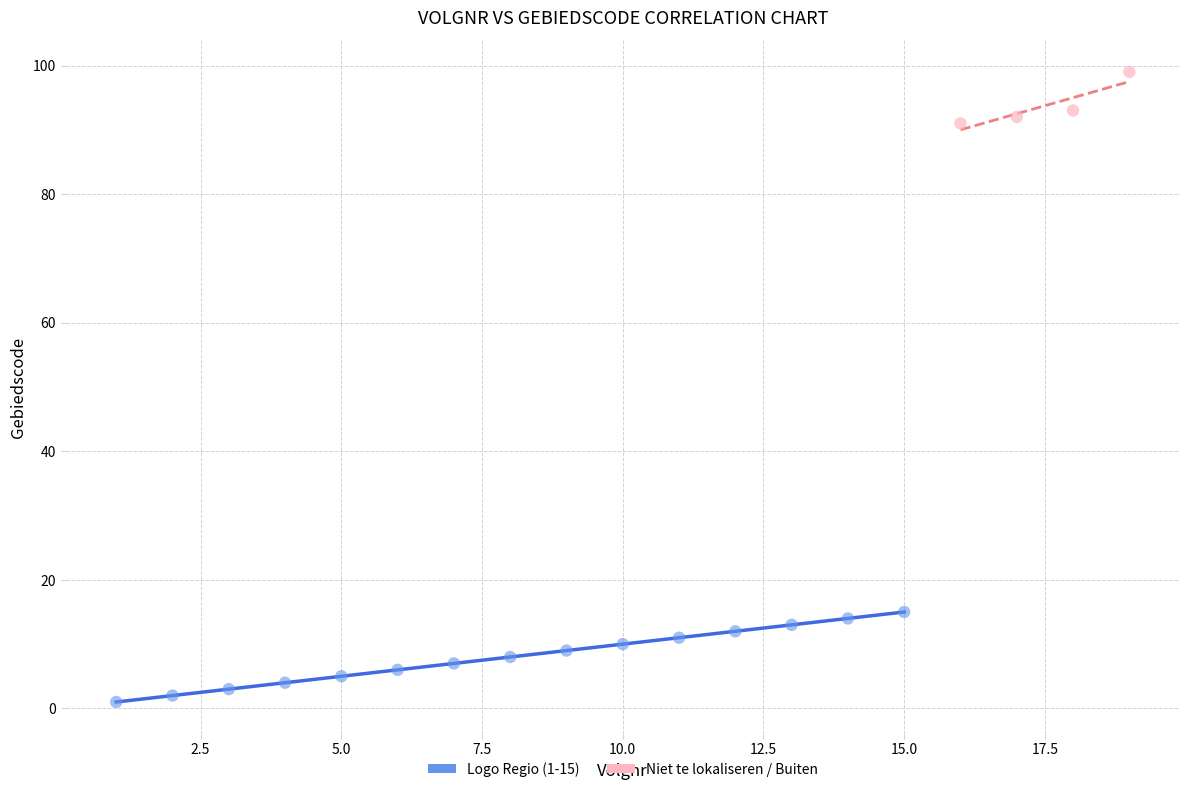

Which series reaches the minimum Y coordinate?

Logo Regio (1-15)